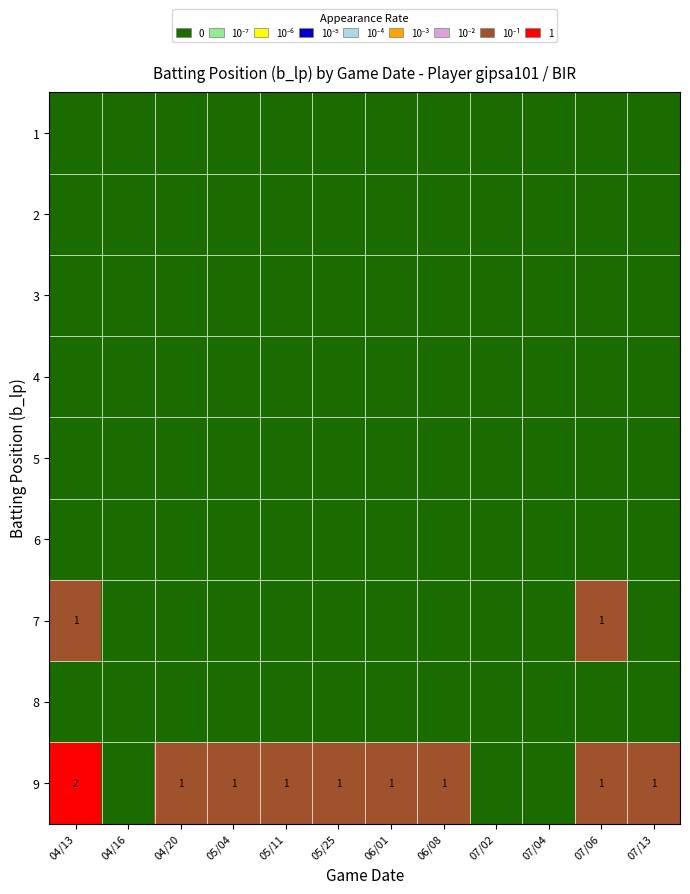

Reading left to right, what are all the values shown in this chart?

row_0: 0.0	0.0	0.0	0.0	0.0	0.0	0.0	0.0	0.0	0.0	0.0	0.0
row_1: 0.0	0.0	0.0	0.0	0.0	0.0	0.0	0.0	0.0	0.0	0.0	0.0
row_2: 0.0	0.0	0.0	0.0	0.0	0.0	0.0	0.0	0.0	0.0	0.0	0.0
row_3: 0.0	0.0	0.0	0.0	0.0	0.0	0.0	0.0	0.0	0.0	0.0	0.0
row_4: 0.0	0.0	0.0	0.0	0.0	0.0	0.0	0.0	0.0	0.0	0.0	0.0
row_5: 0.0	0.0	0.0	0.0	0.0	0.0	0.0	0.0	0.0	0.0	0.0	0.0
row_6: 0.5	0.0	0.0	0.0	0.0	0.0	0.0	0.0	0.0	0.0	0.5	0.0
row_7: 0.0	0.0	0.0	0.0	0.0	0.0	0.0	0.0	0.0	0.0	0.0	0.0
row_8: 1.0	0.0	0.5	0.5	0.5	0.5	0.5	0.5	0.0	0.0	0.5	0.5